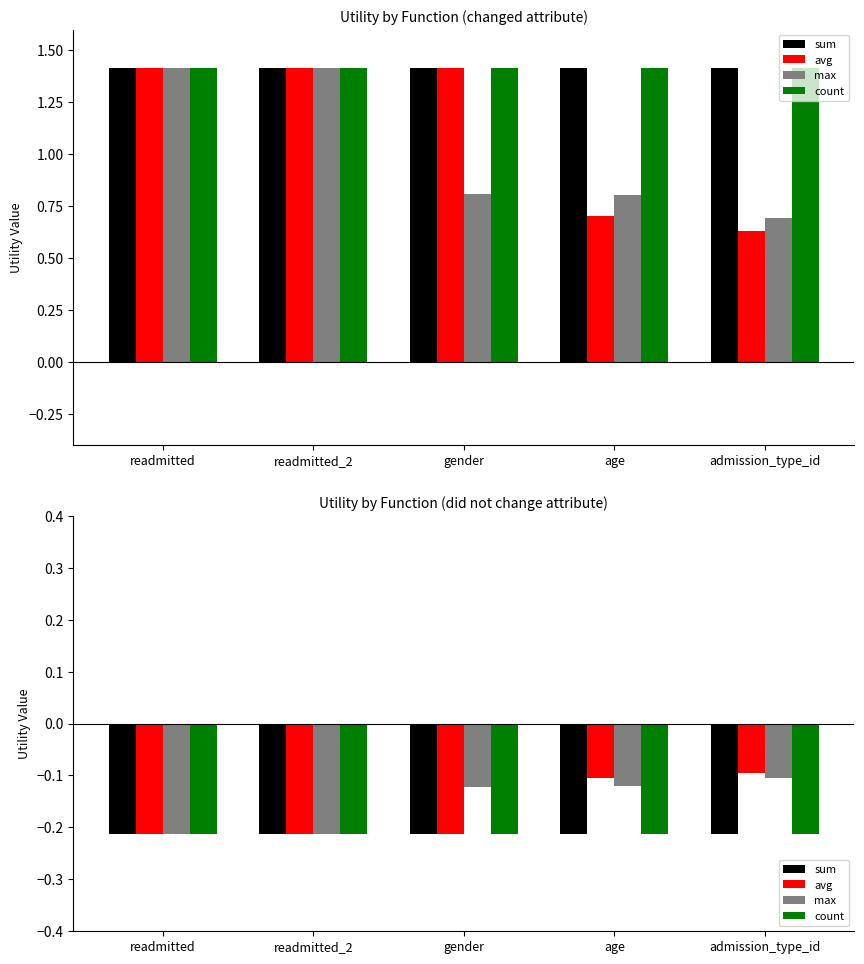

Which category has the lowest value in the count series?

readmitted